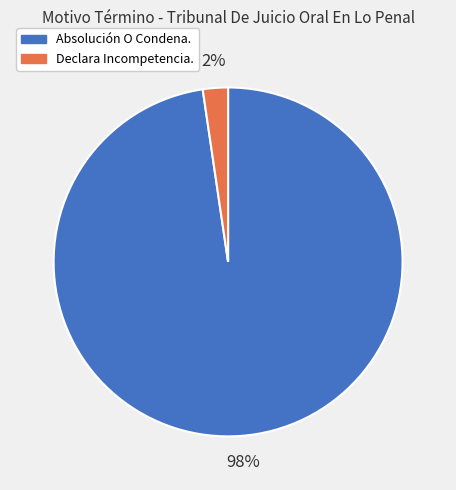

What is the largest slice in the pie chart?

Absolución O Condena.